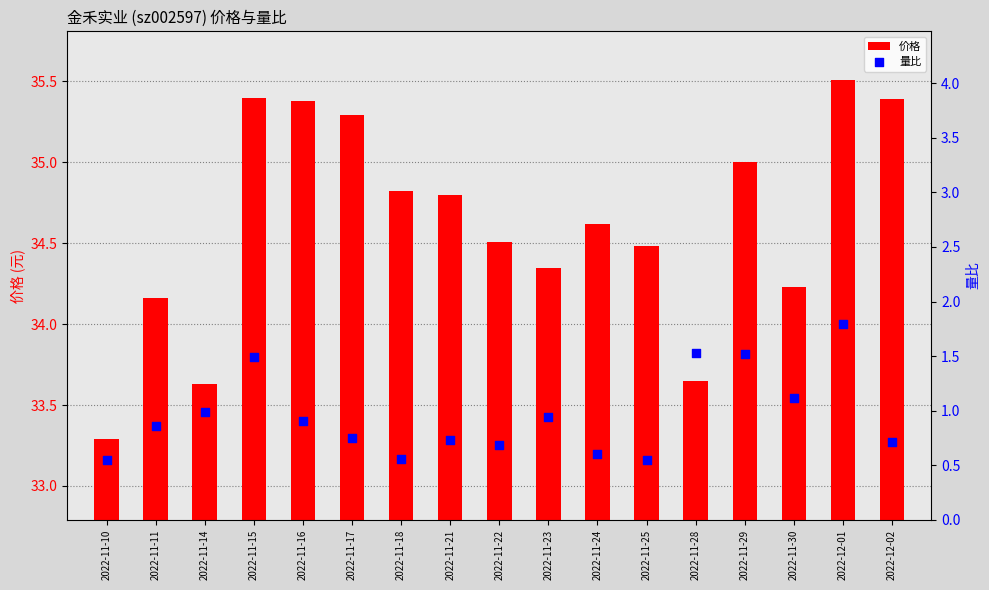

What are all the series names shown in the legend?

价格, 量比